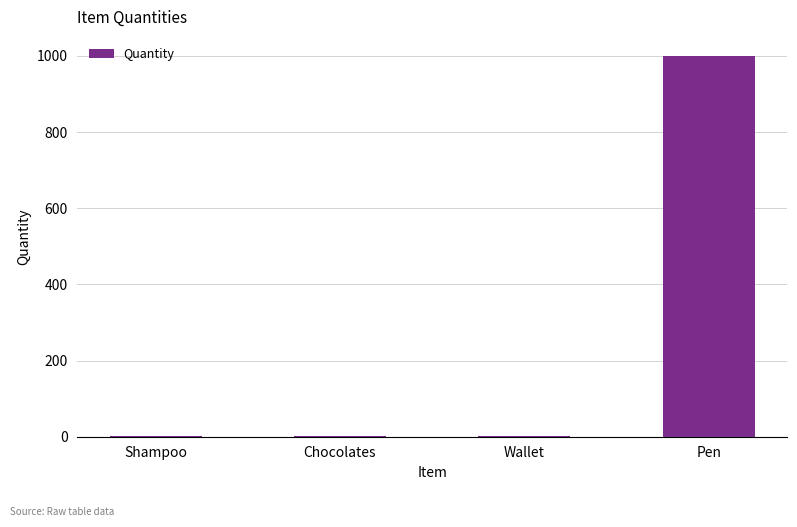

Count the number of categories in the chart.

4